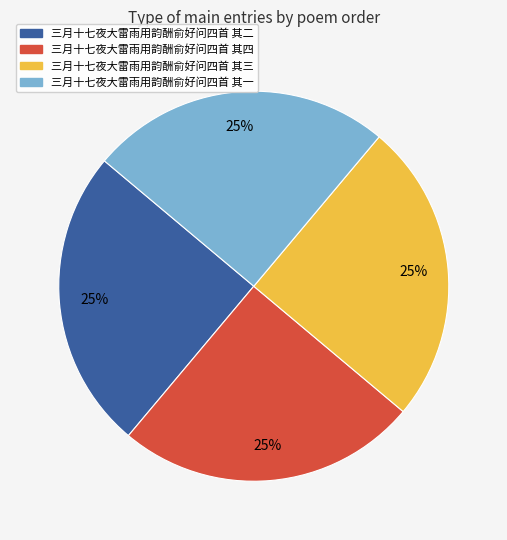

What is the ratio of the value at 三月十七夜大雷雨用韵酬俞好问四首 其二 to the value at 三月十七夜大雷雨用韵酬俞好问四首 其一?

1.0